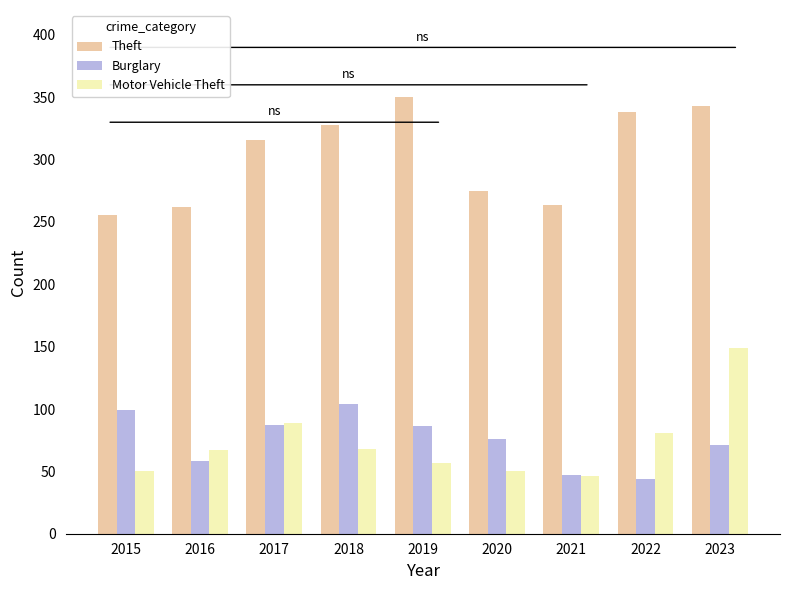

The value of Burglary at 2023 is 97. True or false?

False